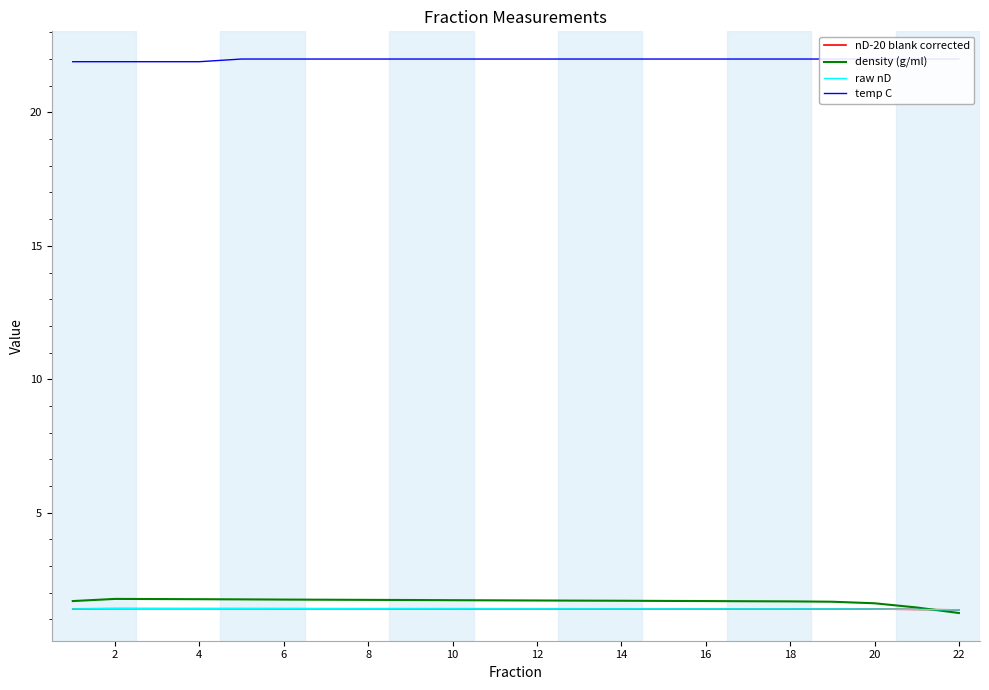

Is it true that nD-20 blank corrected equals 1.4 at 8?

True